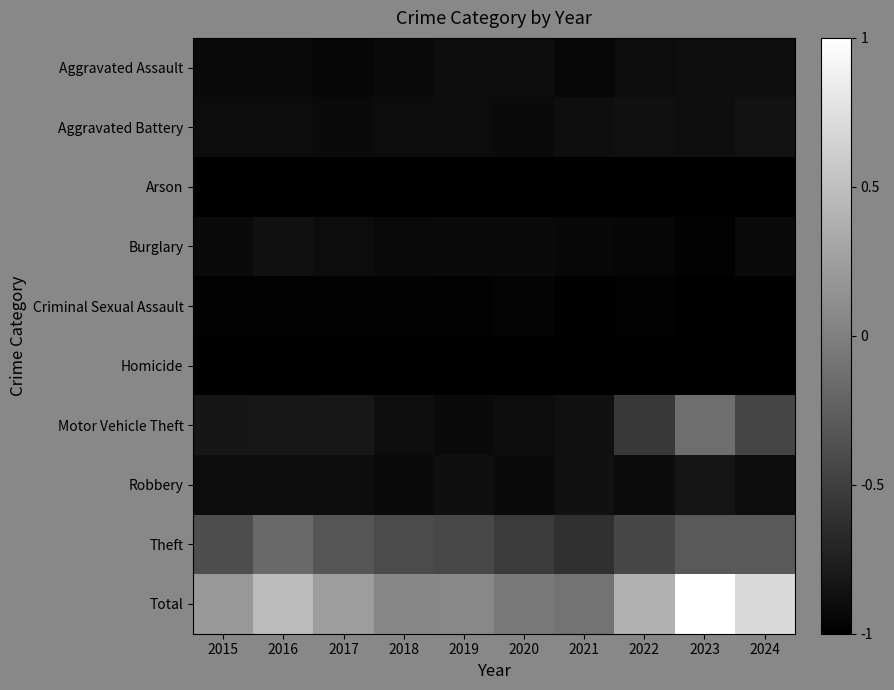

What is the spread (max minus min) of values at 2020?

1.0